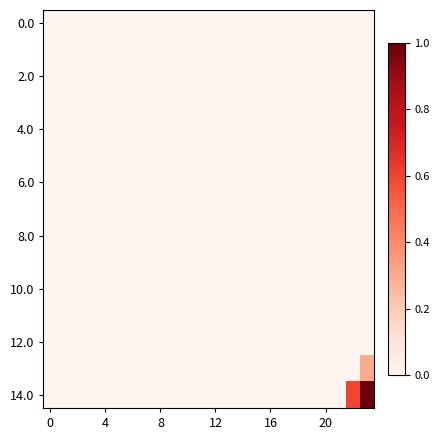

At which category is the sum across all series the highest?

23